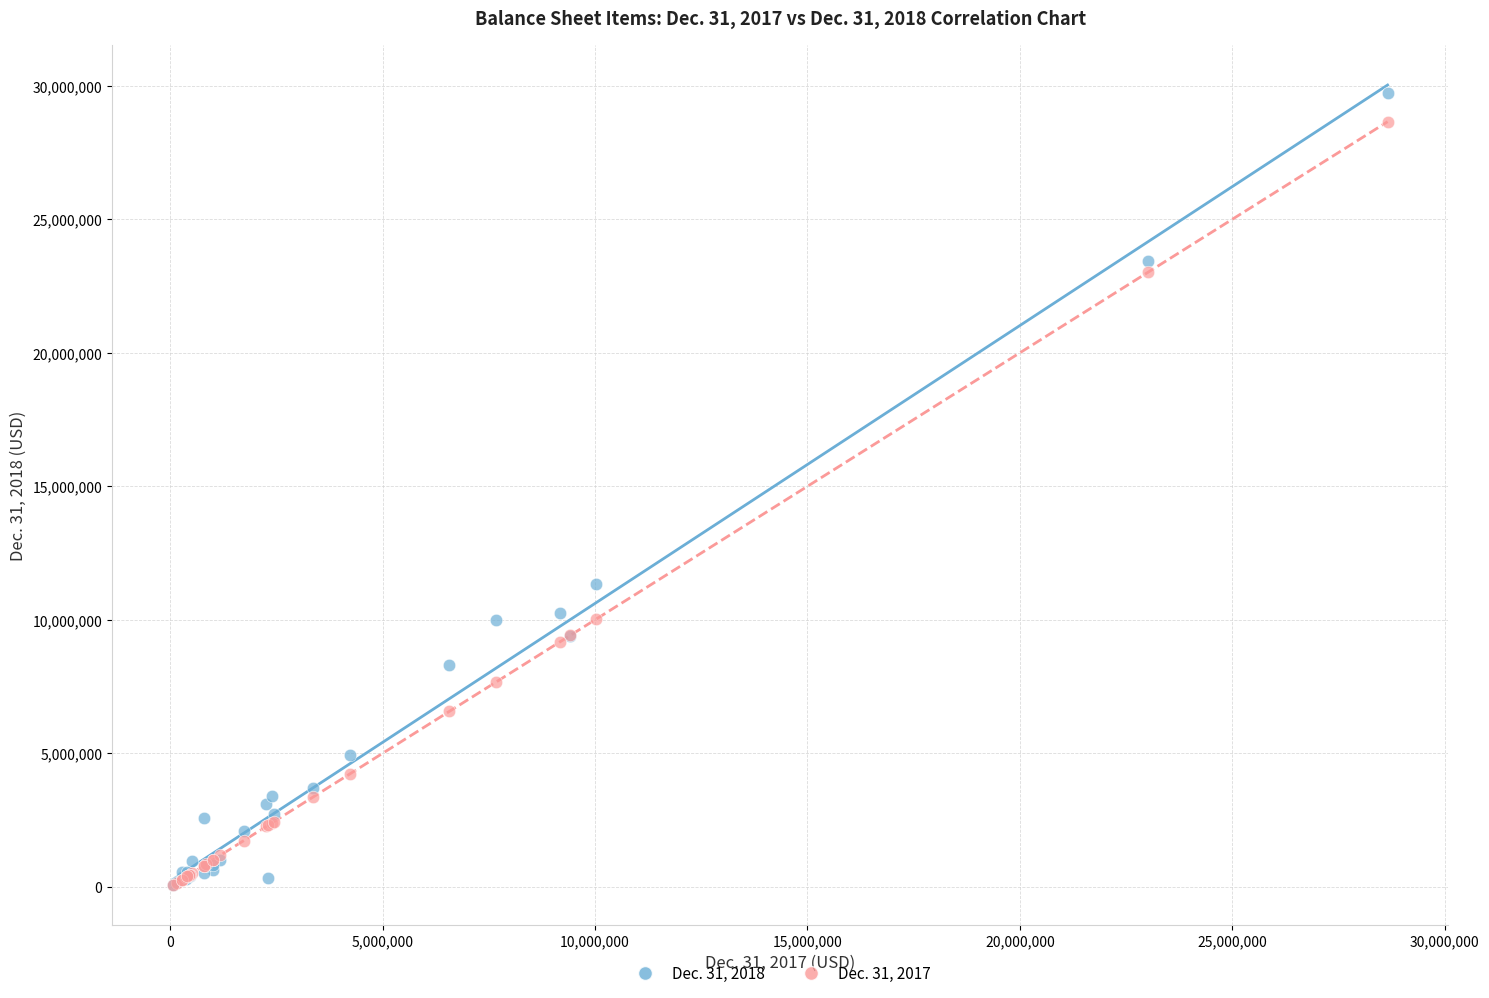

Which series has the widest spread of Y values?

Dec. 31, 2018